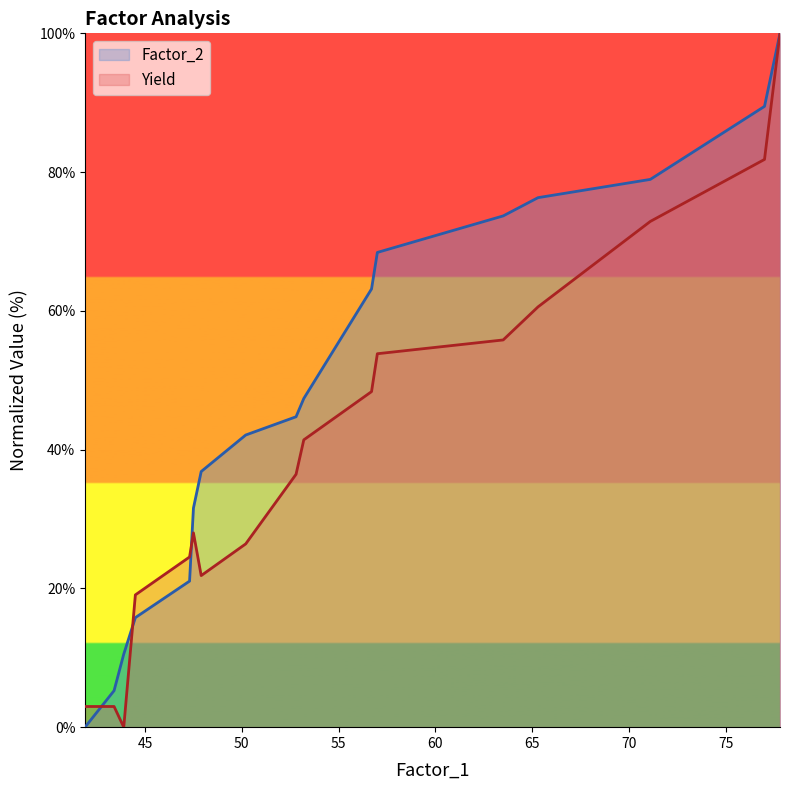

How many times do Yield and Factor_2 cross each other?

3